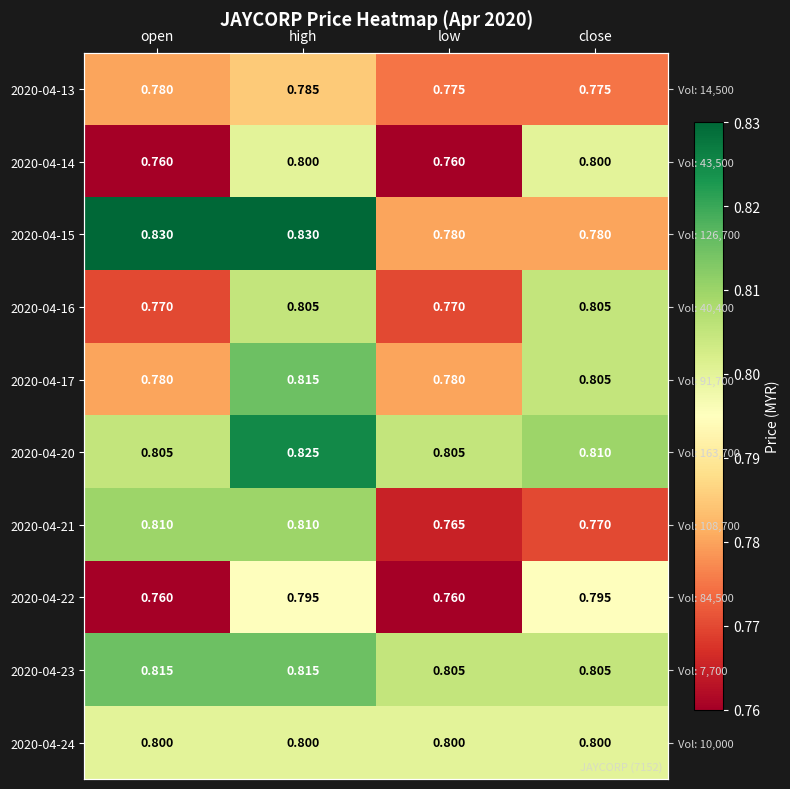

Rank the series by their maximum value, from highest to lowest.

2020-04-15, 2020-04-20, 2020-04-17, 2020-04-23, 2020-04-21, 2020-04-16, 2020-04-14, 2020-04-24, 2020-04-22, 2020-04-13